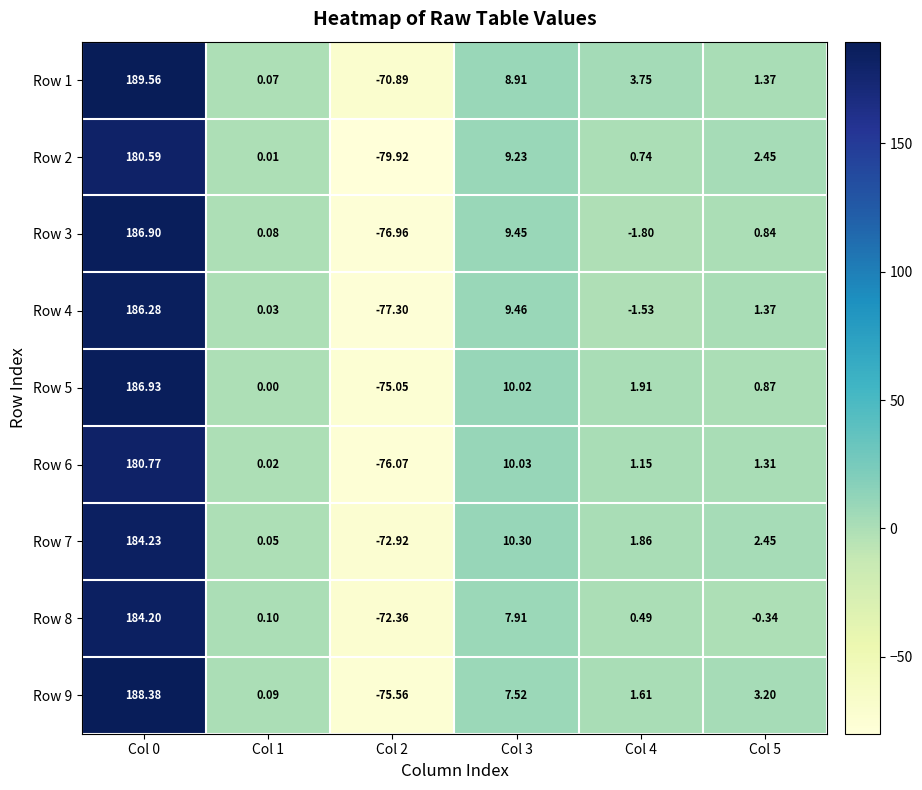

Is the value of Row 9 at Col 4 greater than the value of Row 4 at Col 2?

Yes